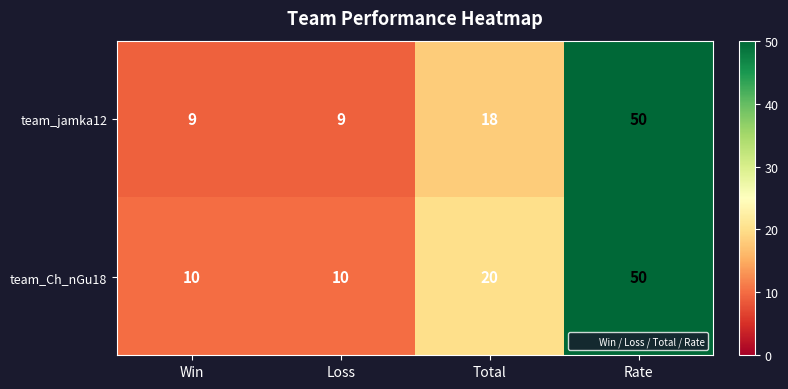

Reading left to right, list all the values displayed in this chart.

team_jamka12: Win=9	Loss=9	Total=18	Rate=50
team_Ch_nGu18: Win=10	Loss=10	Total=20	Rate=50